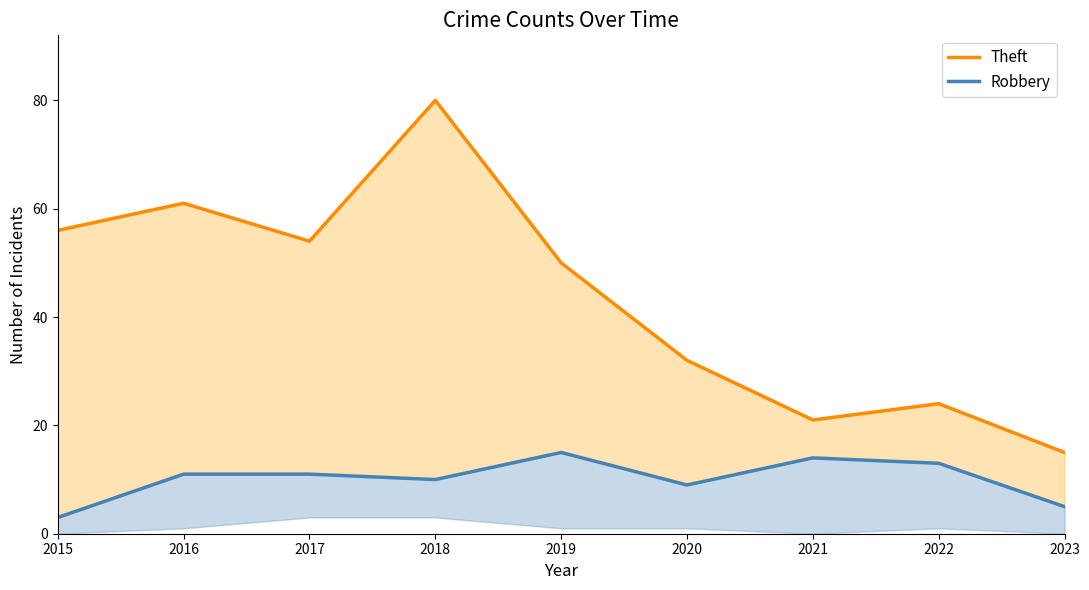

At how many categories does at least one series exceed 73?

1